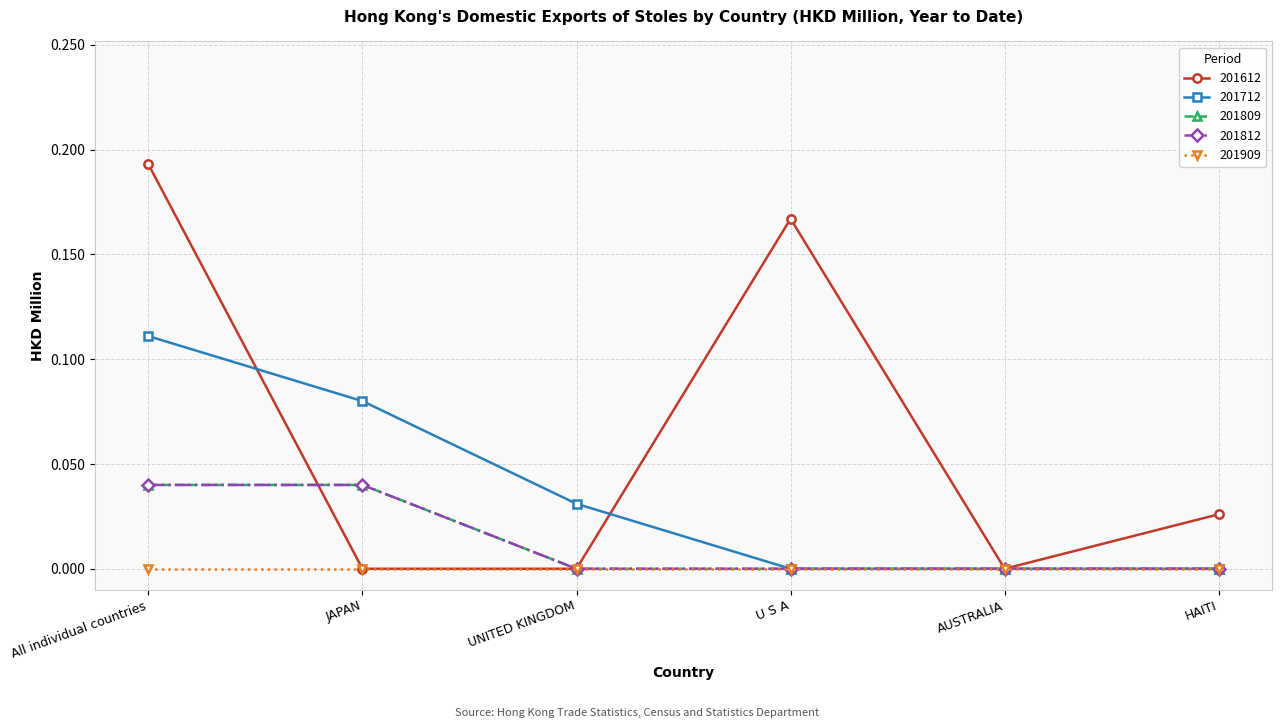

Which series has the widest spread of values?

201612